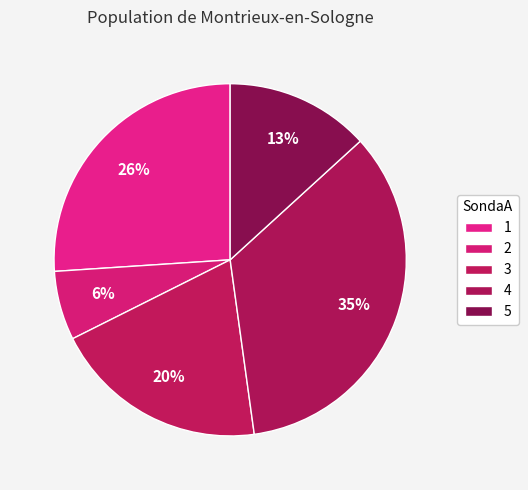

How many segments does this pie chart have?

5